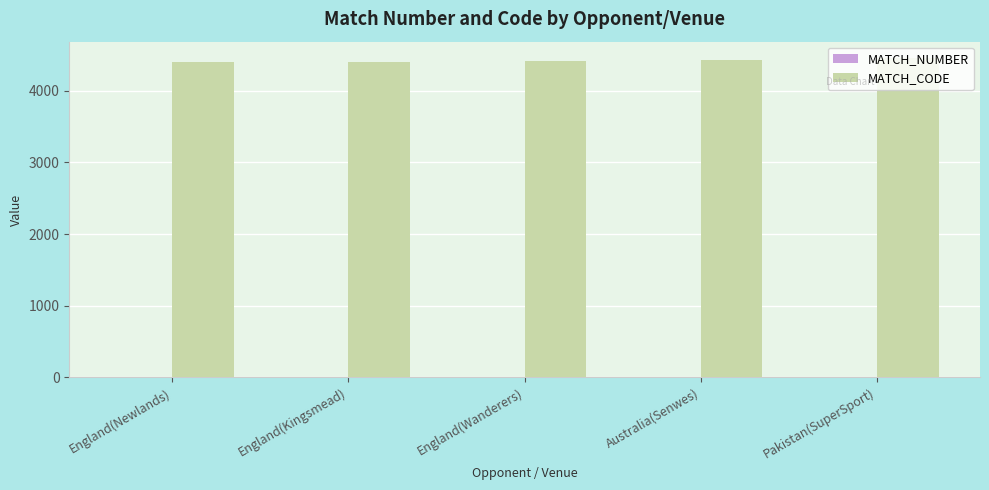

What is the greatest value displayed?

4460